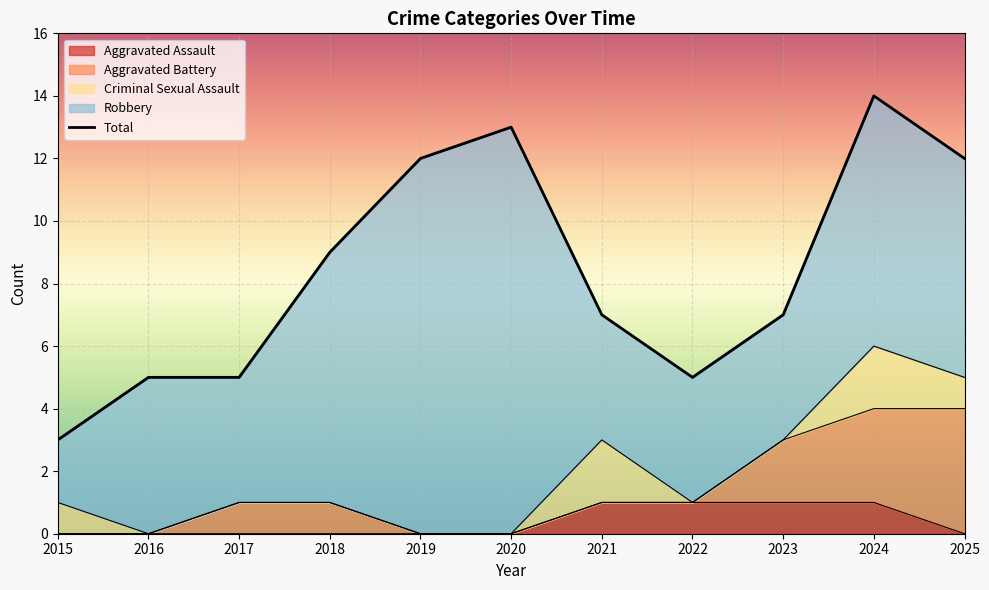

True or false: Aggravated Assault has a value of 2 at 2023.

False